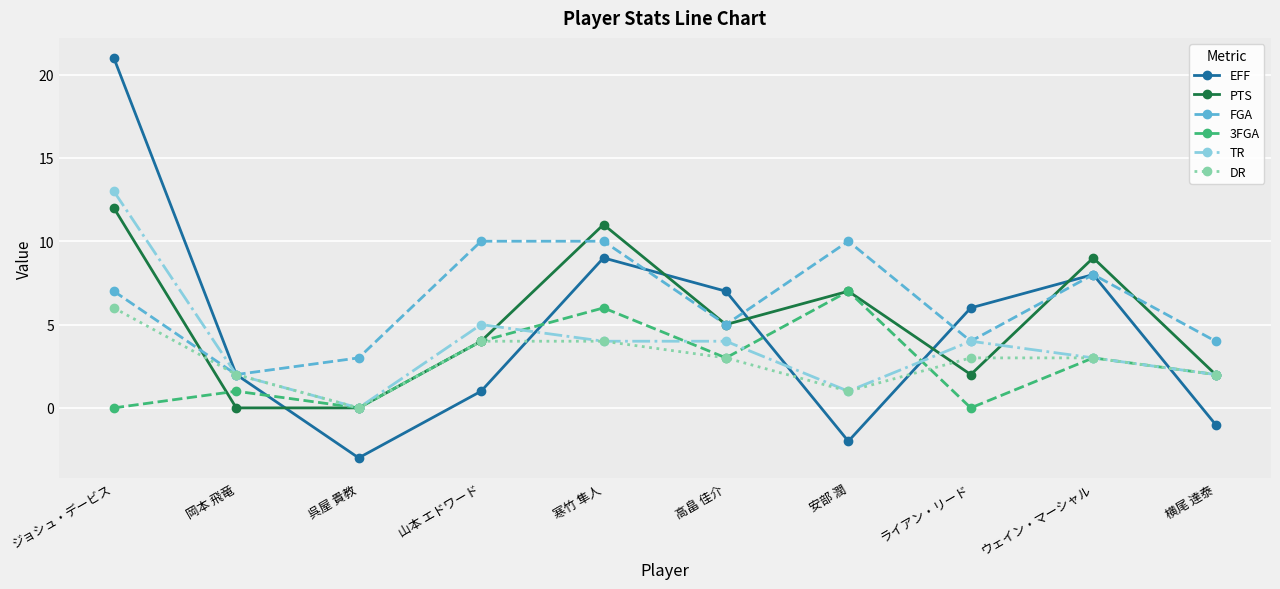

What is the difference between the maximum and second lowest values in the EFF series?

23